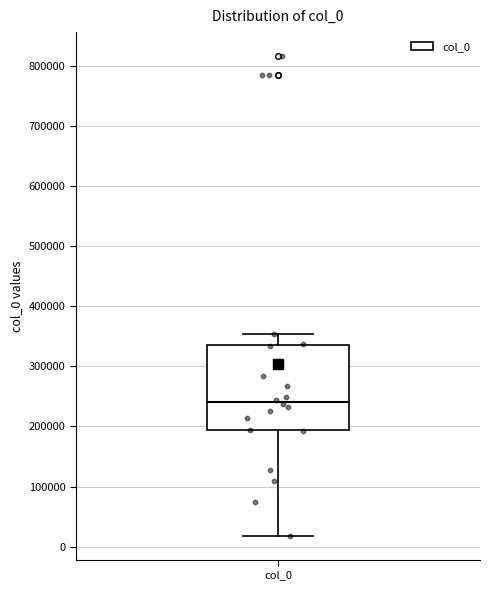

Transcribe this box plot: give where the median line is, the range the box spans, and where the two whiskers end, as read against the y-axis. The values are not printed on the chart, so give them approximately, as read against the axis.

median 240000, box 190000 to 340000, whiskers 20000 to 350000